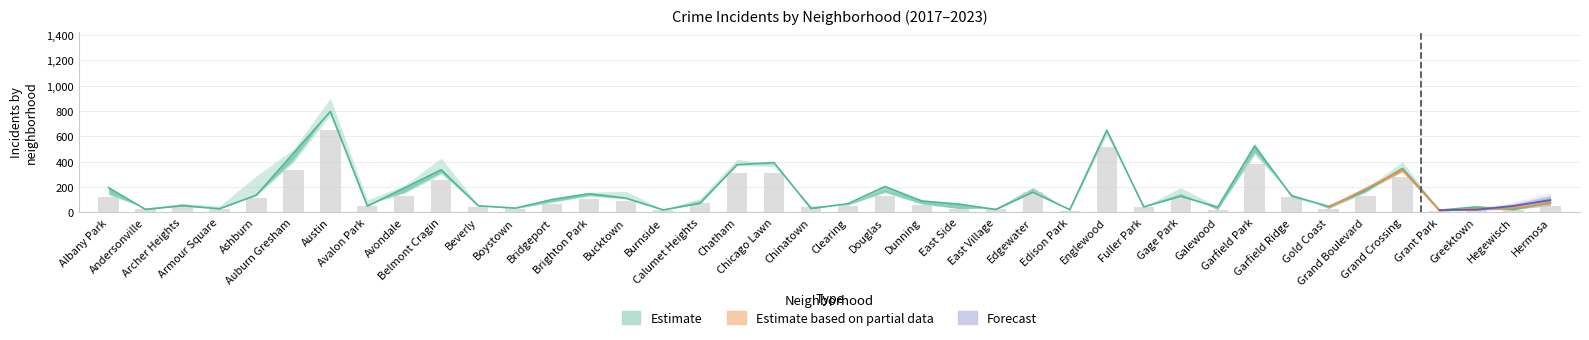

Rank the categories by 2017 value from lowest to highest.

Edison Park, Grant Park, Andersonville, Burnside, Boystown, Greektown, Chinatown, East Village, Hegewisch, Fuller Park, Gold Coast, Galewood, Armour Square, Beverly, Clearing, East Side, Archer Heights, Avalon Park, Dunning, Calumet Heights, Garfield Ridge, Bridgeport, Hermosa, Brighton Park, Bucktown, Edgewater, Douglas, Grand Boulevard, Gage Park, Albany Park, Avondale, Ashburn, Chicago Lawn, Grand Crossing, Chatham, Belmont Cragin, Auburn Gresham, Garfield Park, Englewood, Austin